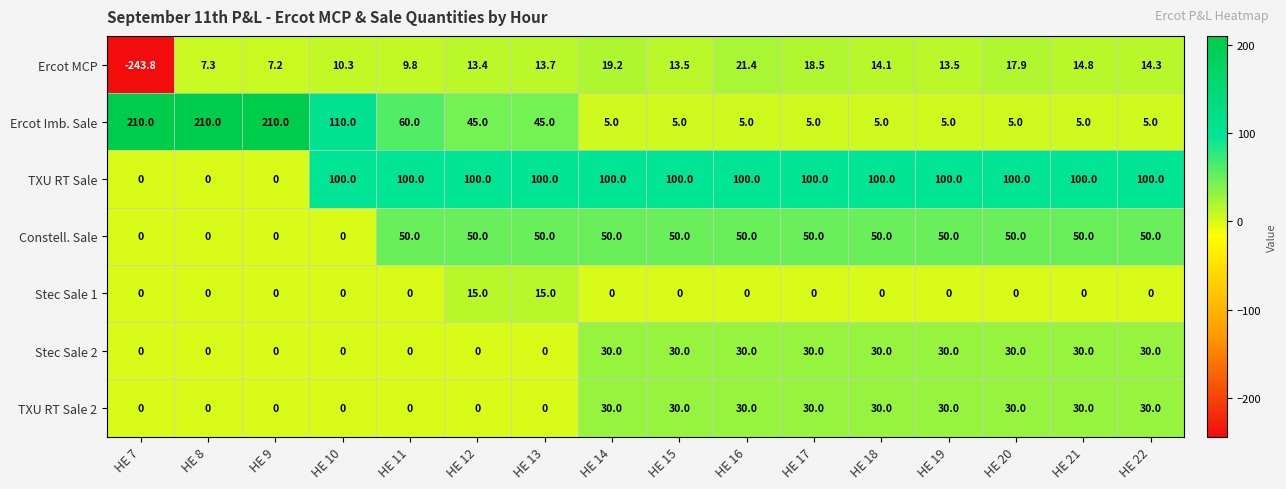

Read the Stec Sale 2 value at HE 21.

30.0